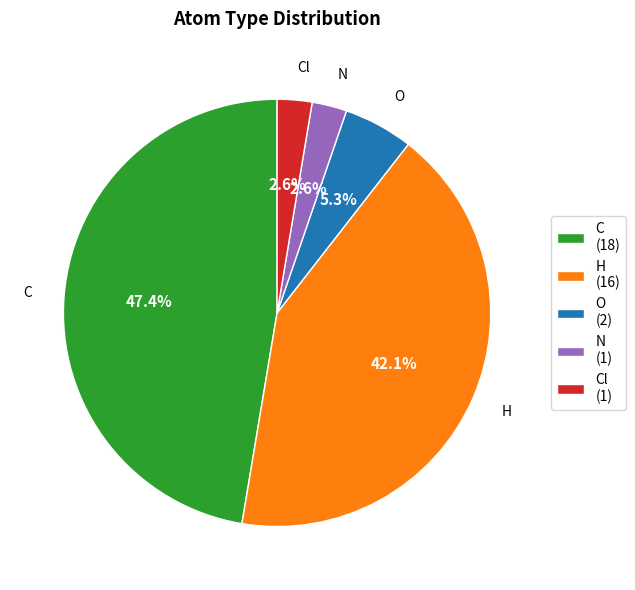

Which category has the biggest portion of the pie?

C